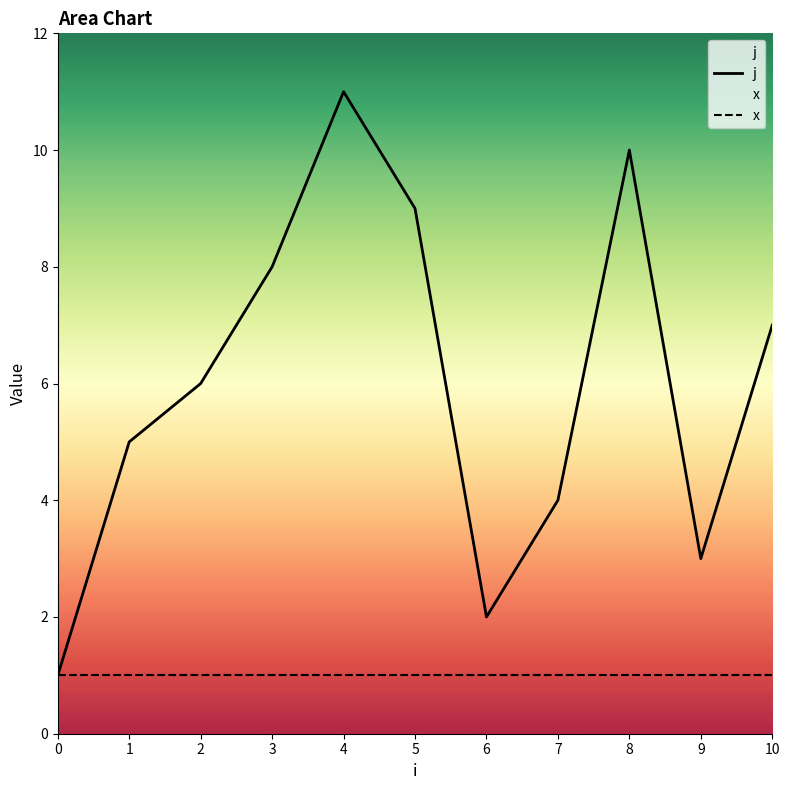

True or false: x has a value of 1 at 10.

True